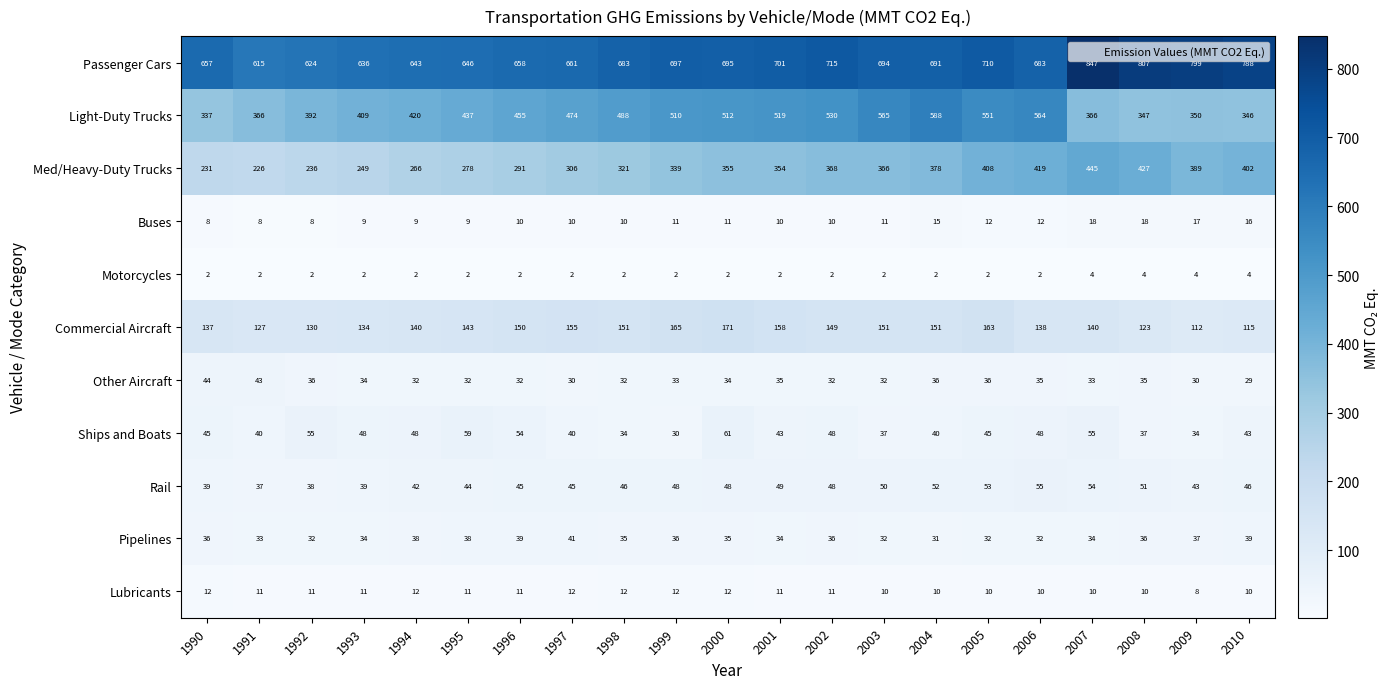

What is the difference between the maximum and minimum values in the Commercial Aircraft series?

59